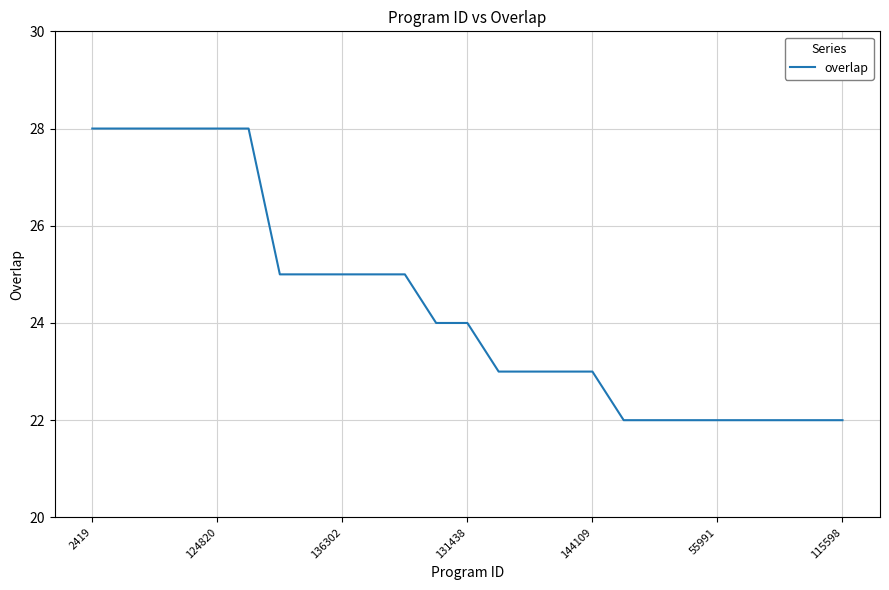

How many values are between 22 and 25?

19